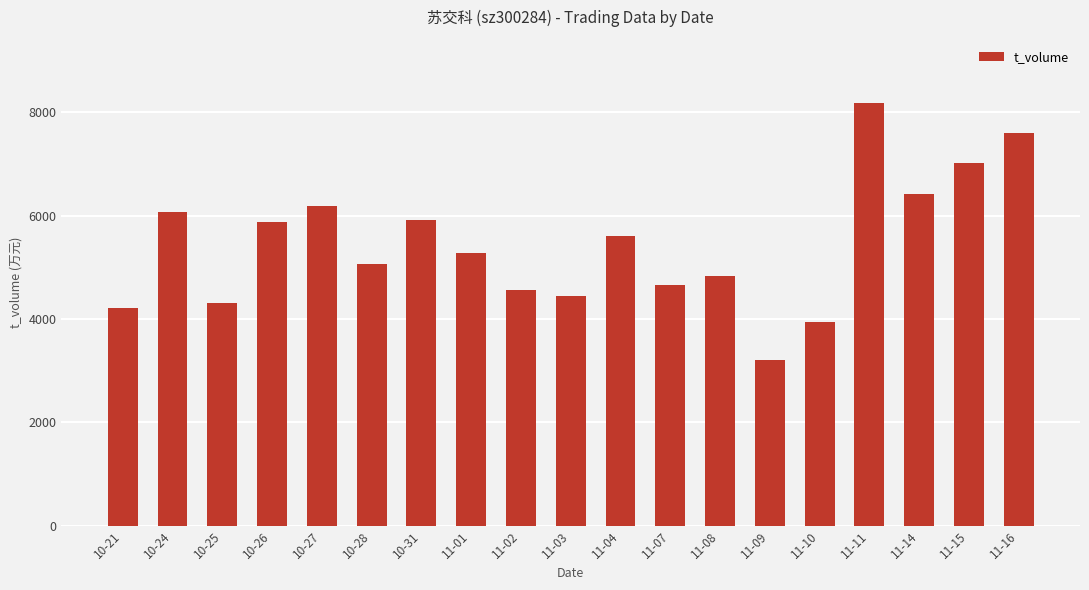

True or false: the data shows 1564 at 10-31.

False